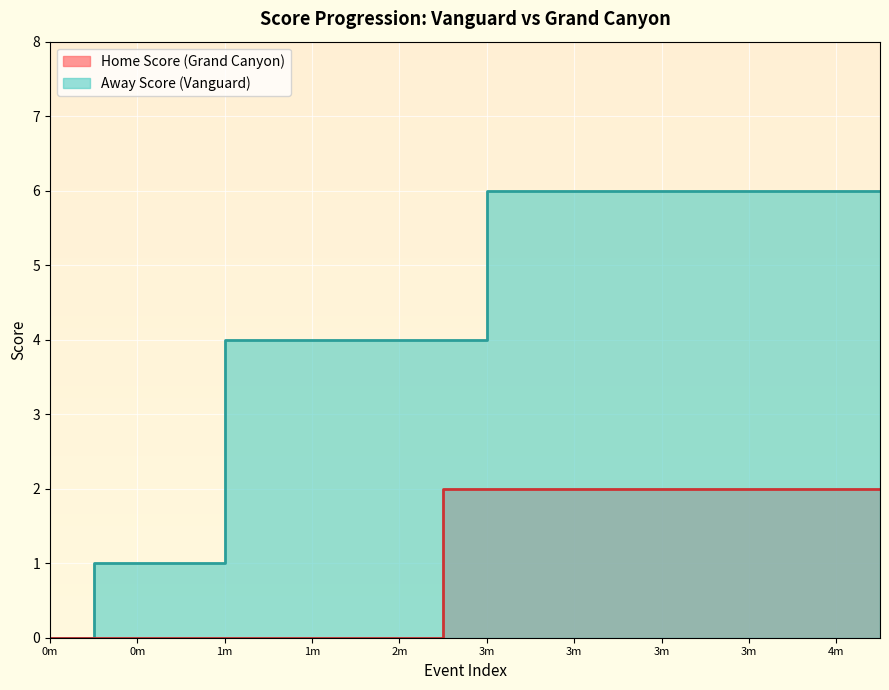

At 2m, list the series in order from largest to smallest.

Away Score, Home Score